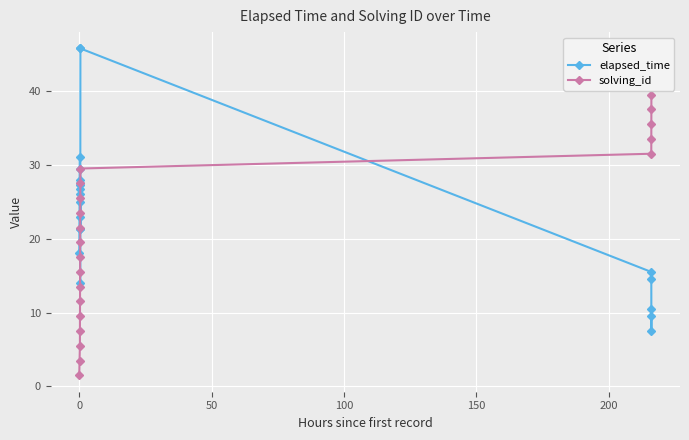

True or false: solving_id has more than 0 points higher than both neighbors.

False